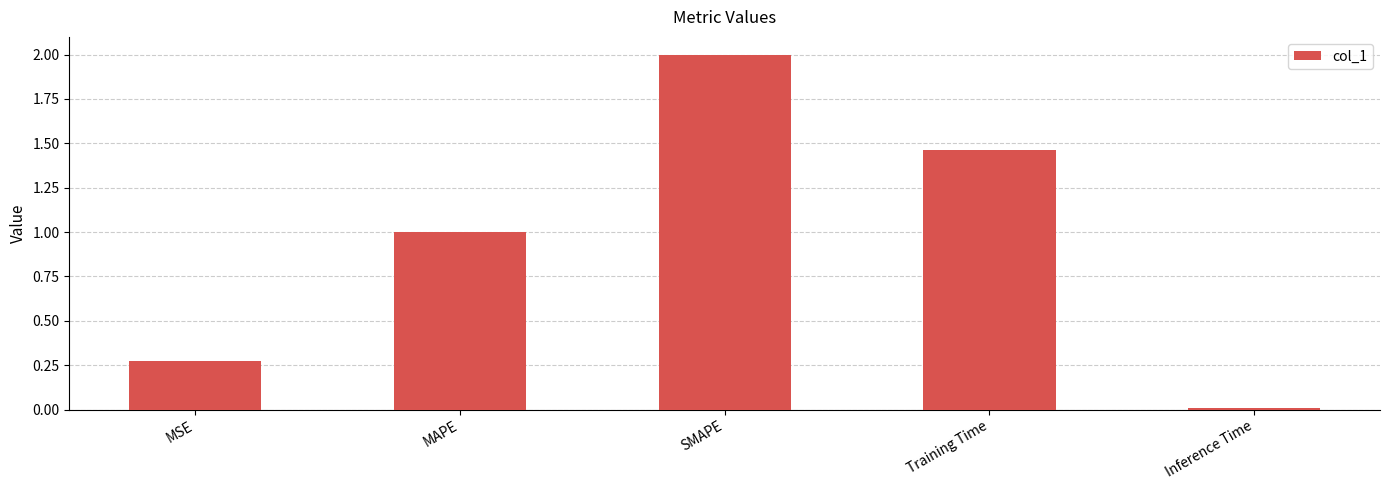

Where is the data nearest to the value 1?

MAPE